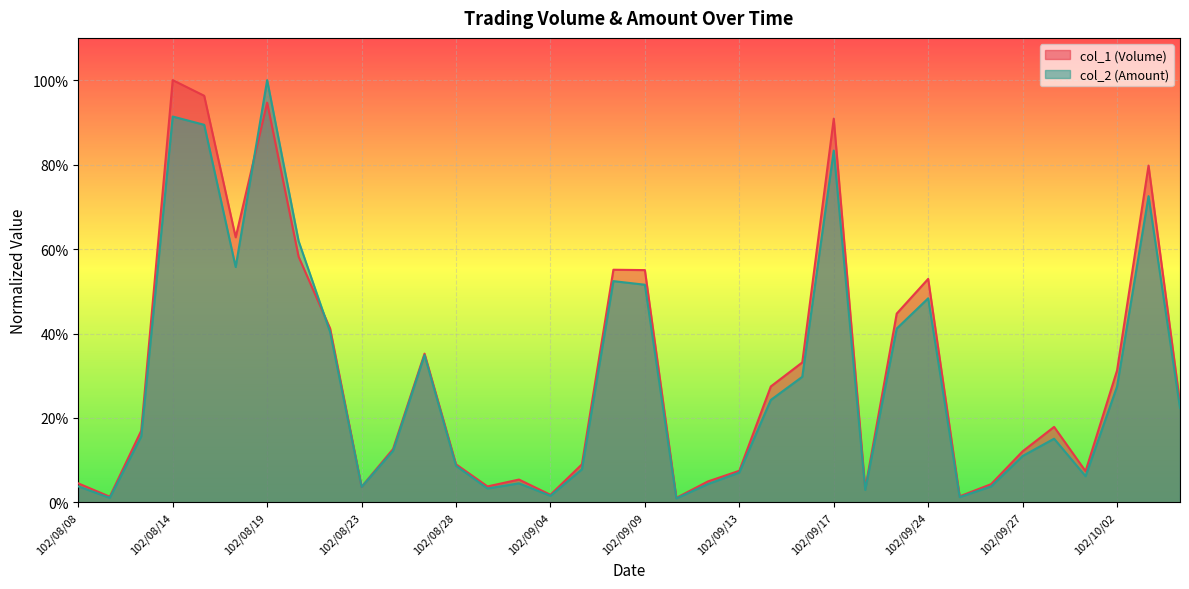

The value of col_2 (Amount) at 102/09/18 is 0.0. True or false?

False